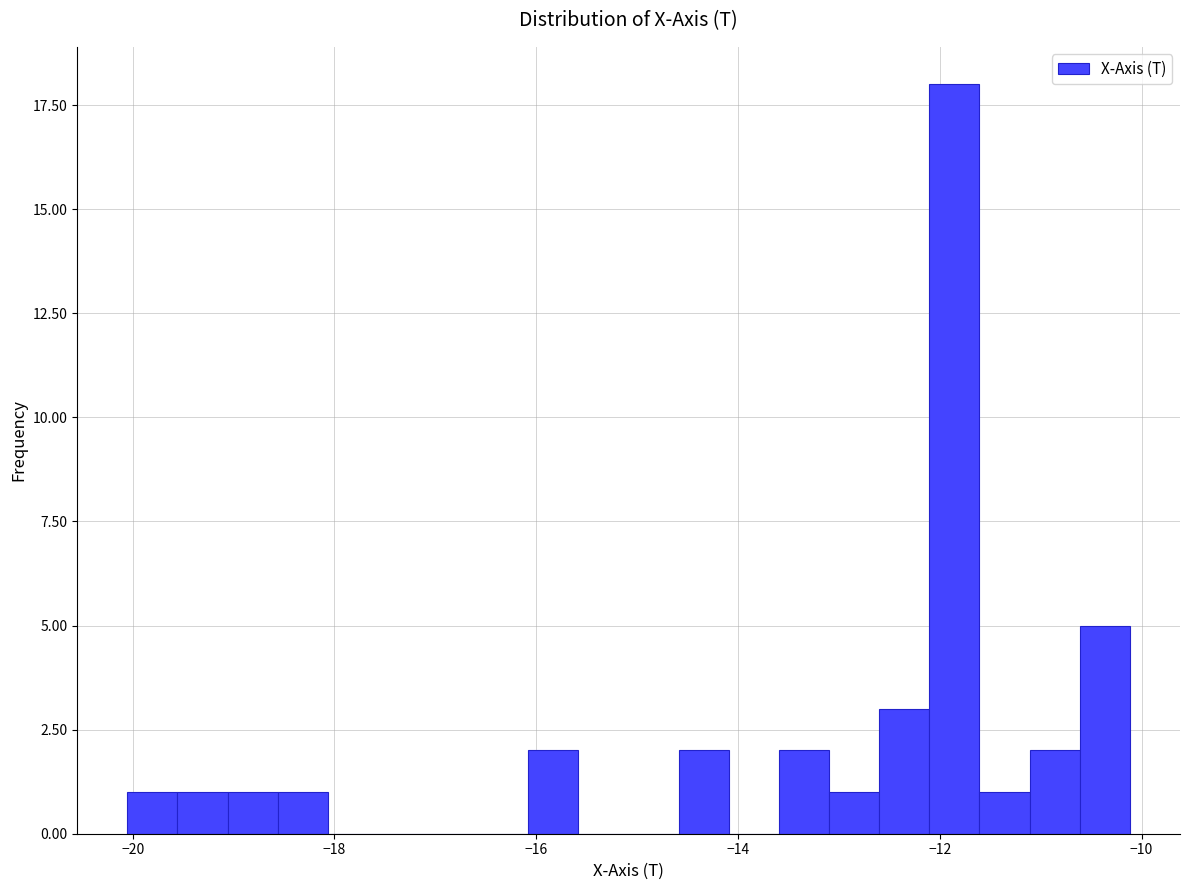

Around what value on the x-axis is the tallest bar? Give the approximate position of its centre, as read against the axis.

-11.8